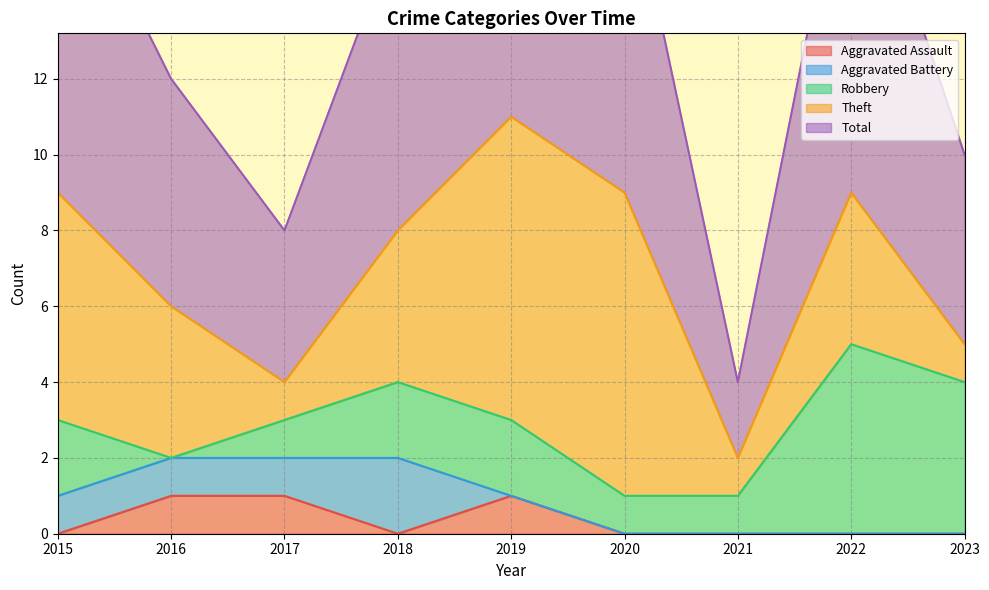

The Aggravated Assault series shows 0 at 2015. True or false?

True